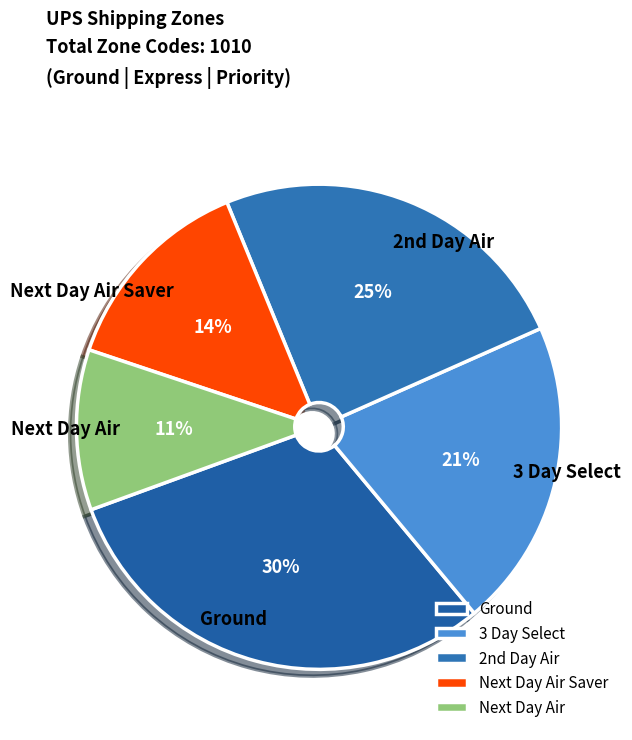

The Next Day Air slice represents 11% of the pie. True or false?

True